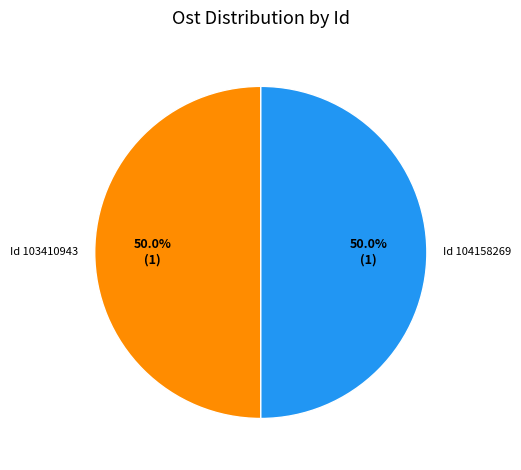

Approximately how many times larger is the value at Id 103410943 compared to Id 104158269?

1.0